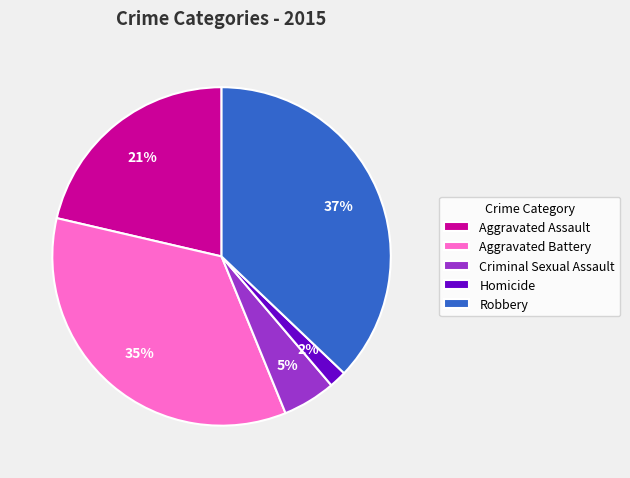

What percentage is the Aggravated Assault slice, to the nearest percent?

21%